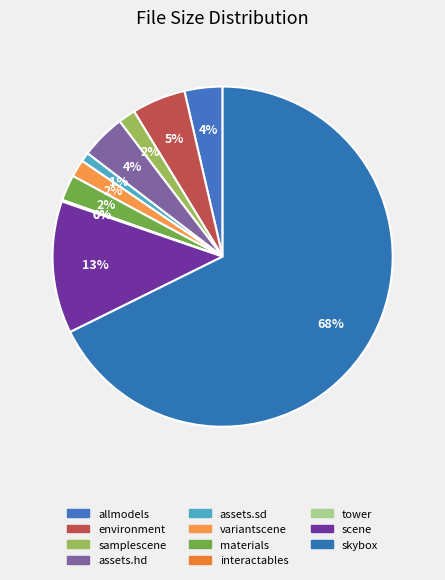

To the nearest percent, what is the combined percentage of assets.sd and samplescene?

3%